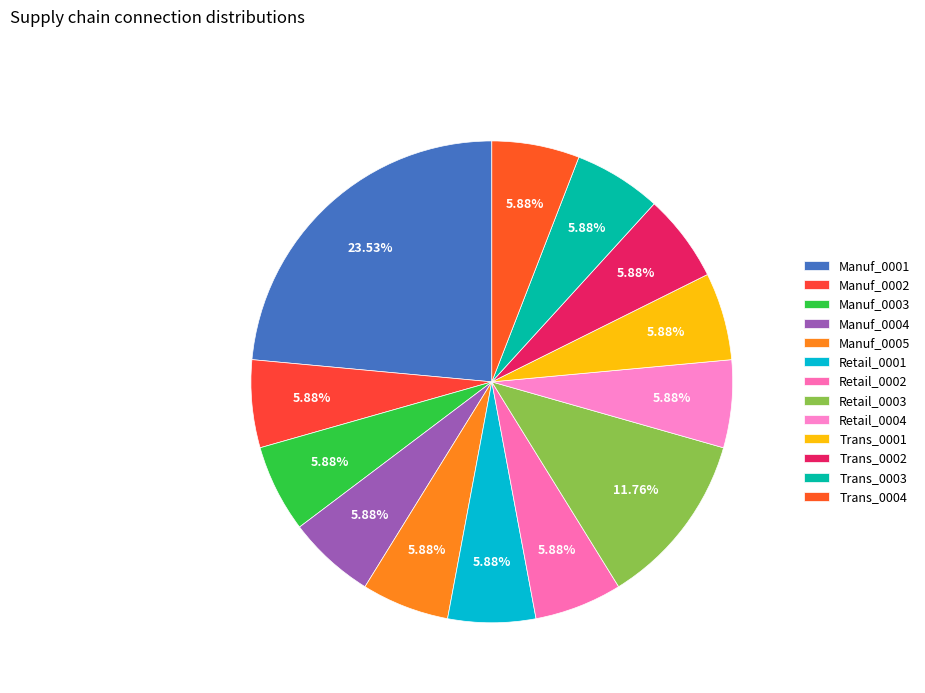

Which category has the smallest portion of the pie?

Manuf_0002